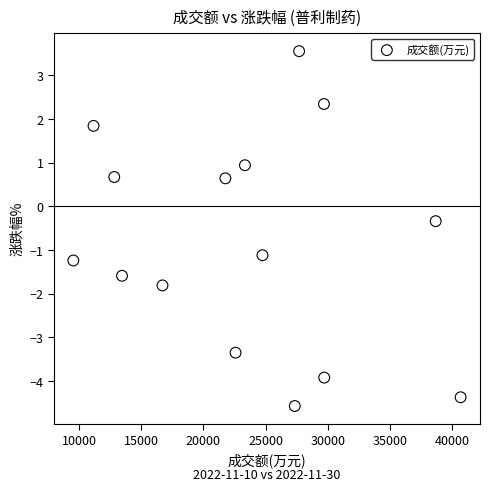

What Y value in the scatter plot is closest to 0?

-0.3